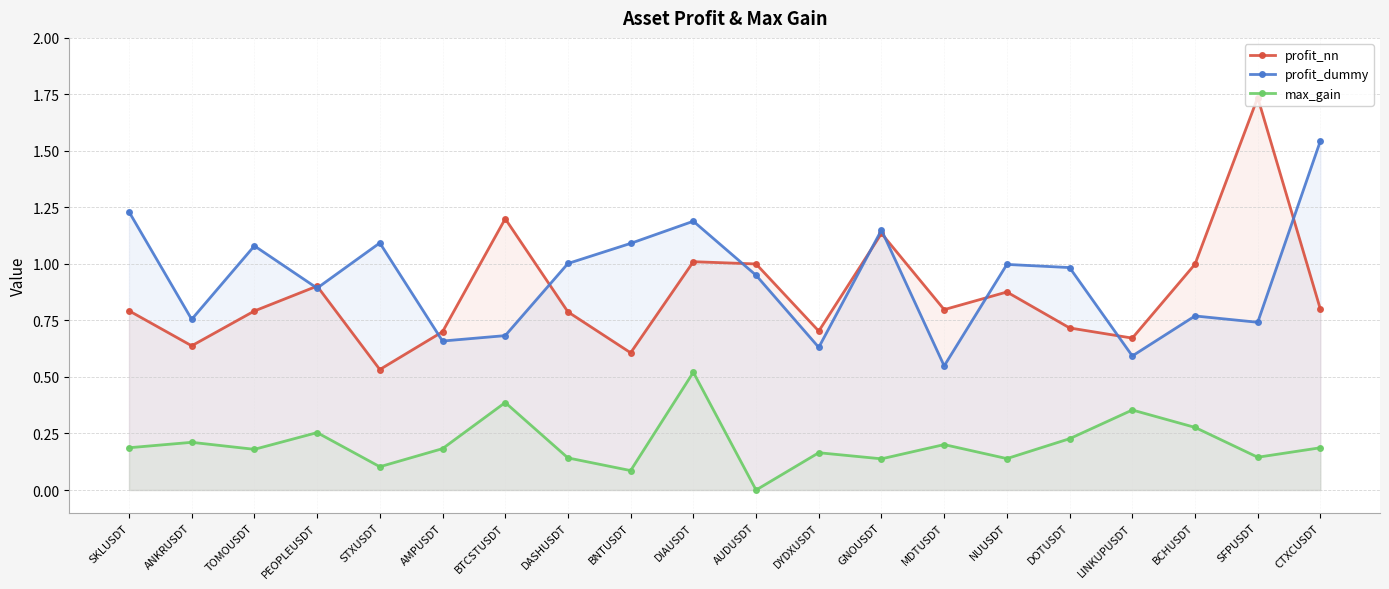

Reading left to right, transcribe all the data shown in this chart.

profit_nn: 0.8	0.6	0.8	0.9	0.5	0.7	1.2	0.8	0.6	1.0	1.0	0.7	1.1	0.8	0.9	0.7	0.7	1.0	1.7	0.8
profit_dummy: 1.2	0.8	1.1	0.9	1.1	0.7	0.7	1.0	1.1	1.2	0.9	0.6	1.1	0.5	1.0	1.0	0.6	0.8	0.7	1.5
max_gain: 0.2	0.2	0.2	0.3	0.1	0.2	0.4	0.1	0.1	0.5	0.0	0.2	0.1	0.2	0.1	0.2	0.4	0.3	0.1	0.2